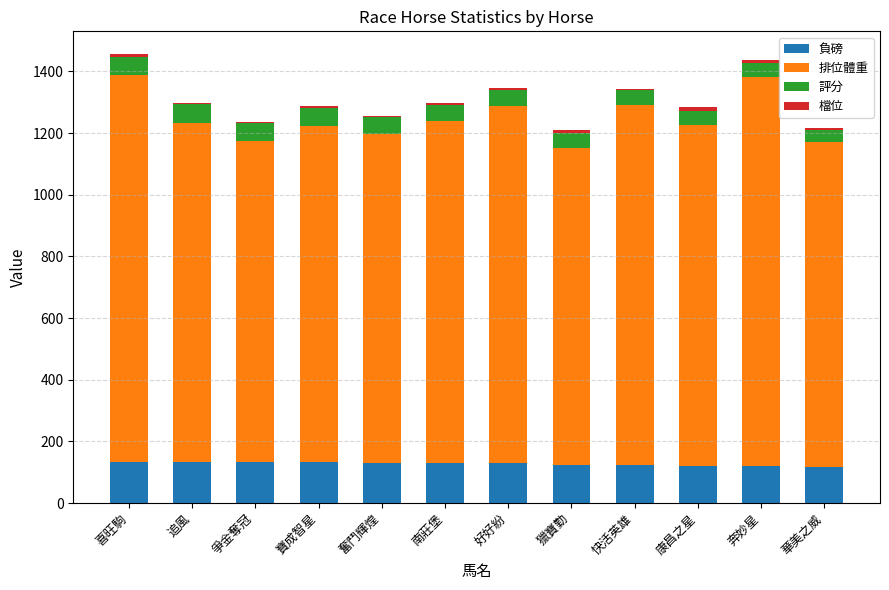

The 負磅 series shows 215 at 南莊堡. True or false?

False